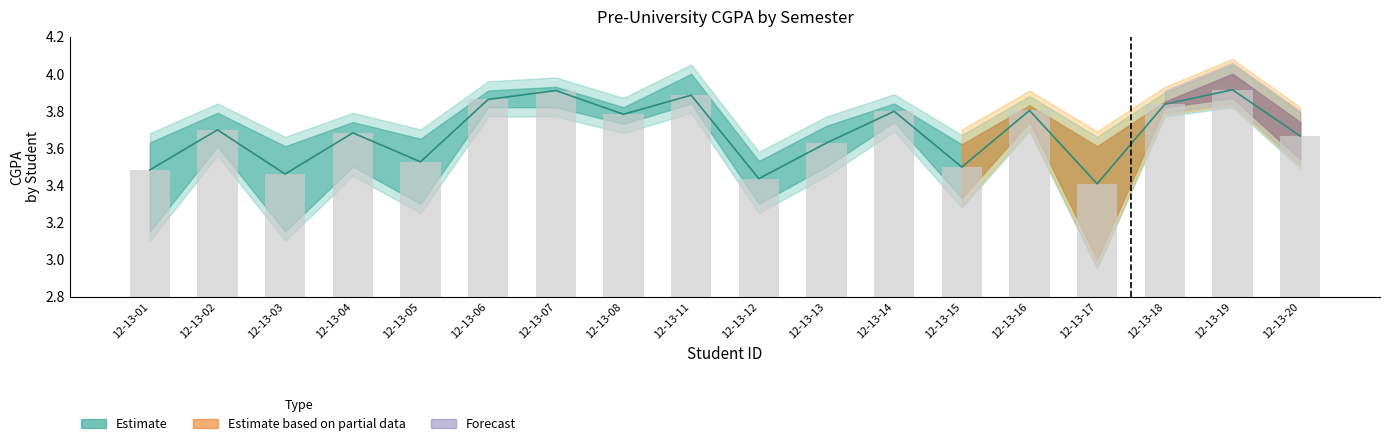

What is the average value of the Mid Estimate (bar) series?

3.7